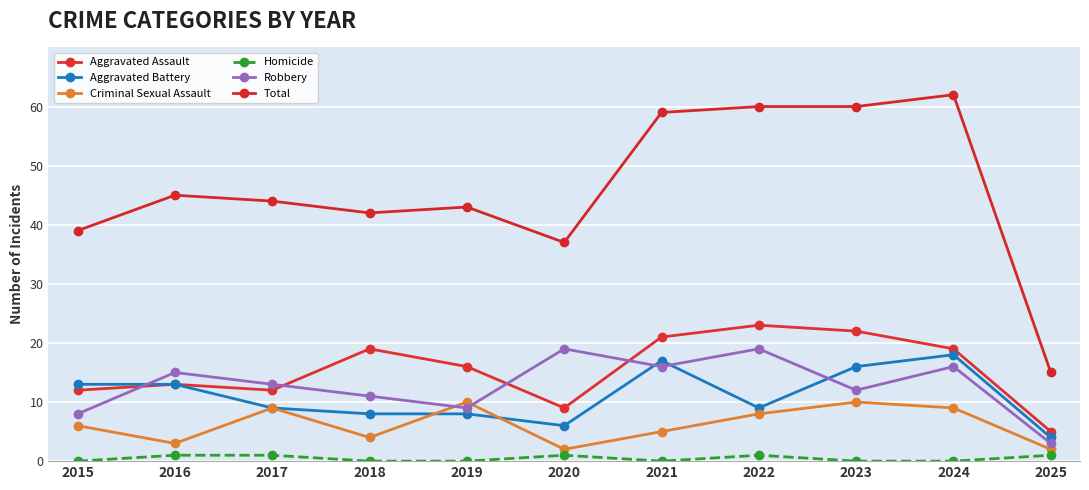

List the series in order of their peak value, highest first.

Total, Aggravated Assault, Robbery, Aggravated Battery, Criminal Sexual Assault, Homicide